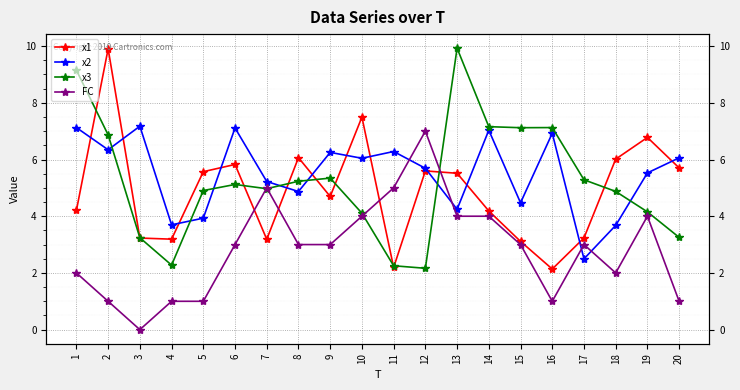

Rank the series by their maximum value, from lowest to highest.

FC, x2, x1, x3